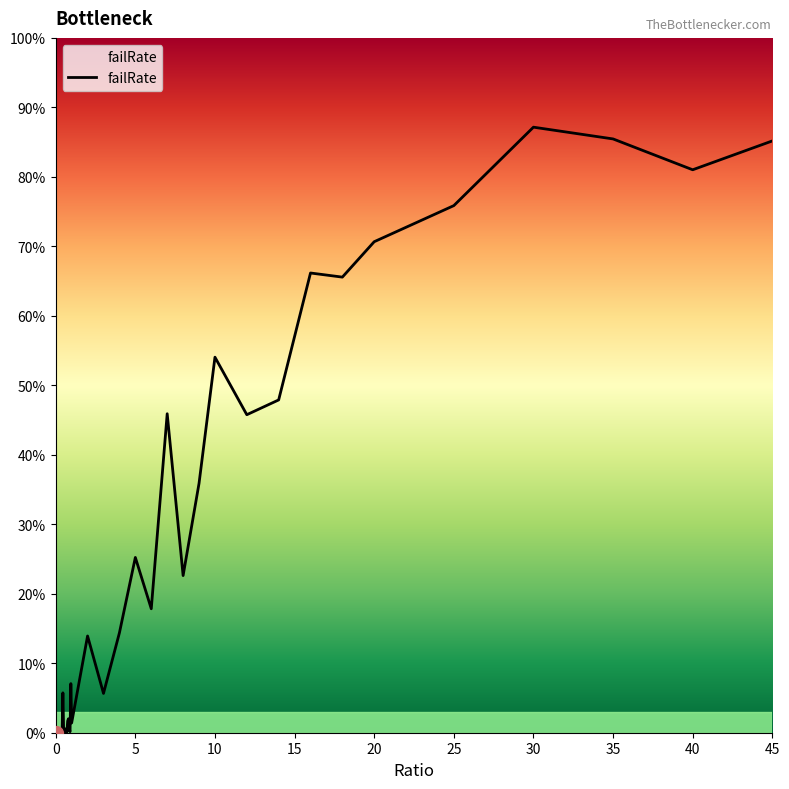

Does the chart display data point markers on the line(s)?

No